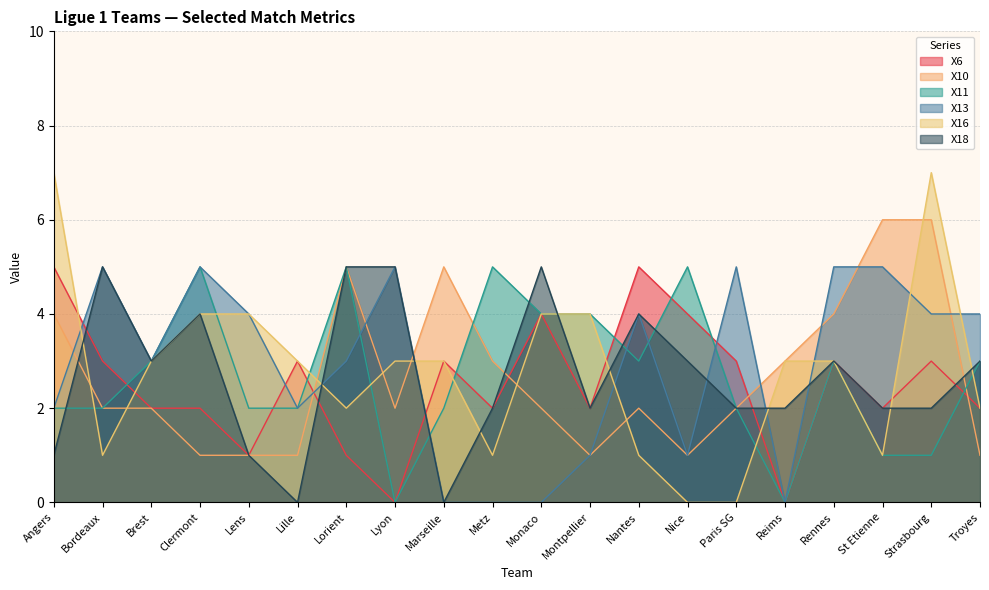

What is the value of the X16 point at the 1st from the left?

7